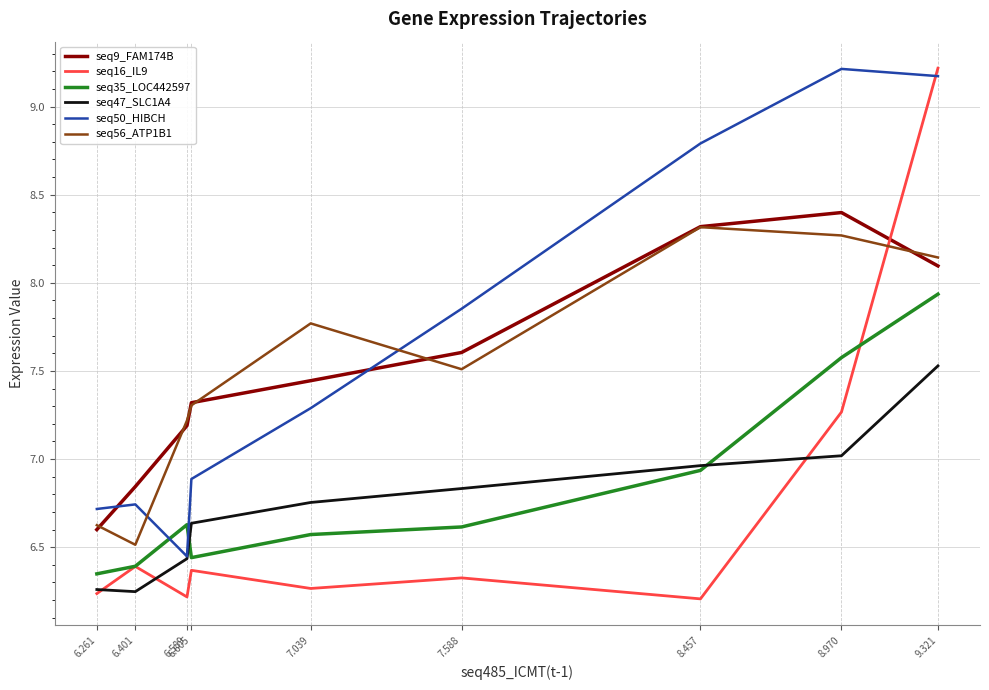

What is the difference between the seq56_ATP1B1 values at 6.589 and 8.457?

1.1